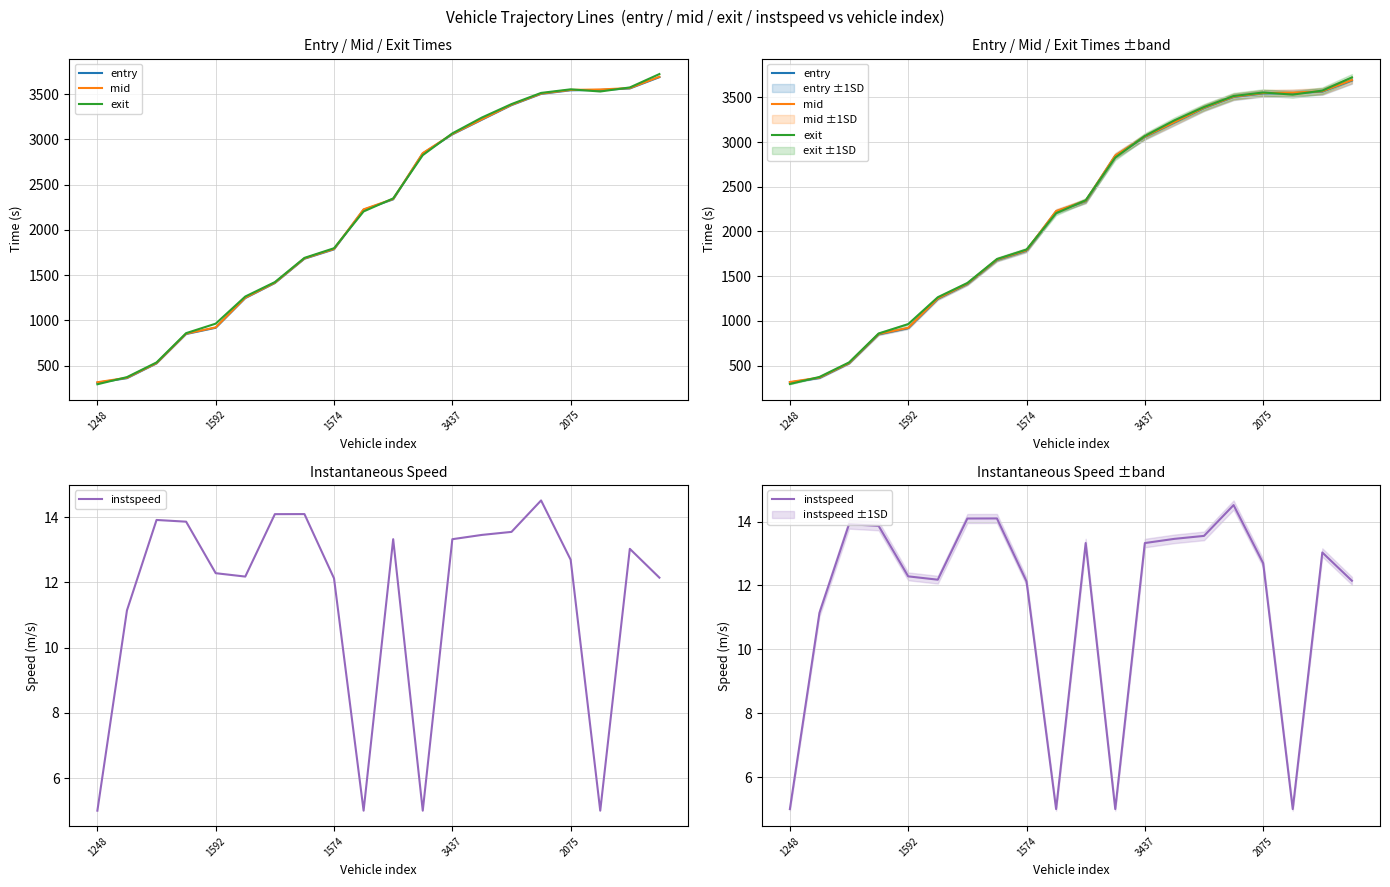

List the series in order of their peak value, lowest first.

instspeed, entry, mid, exit